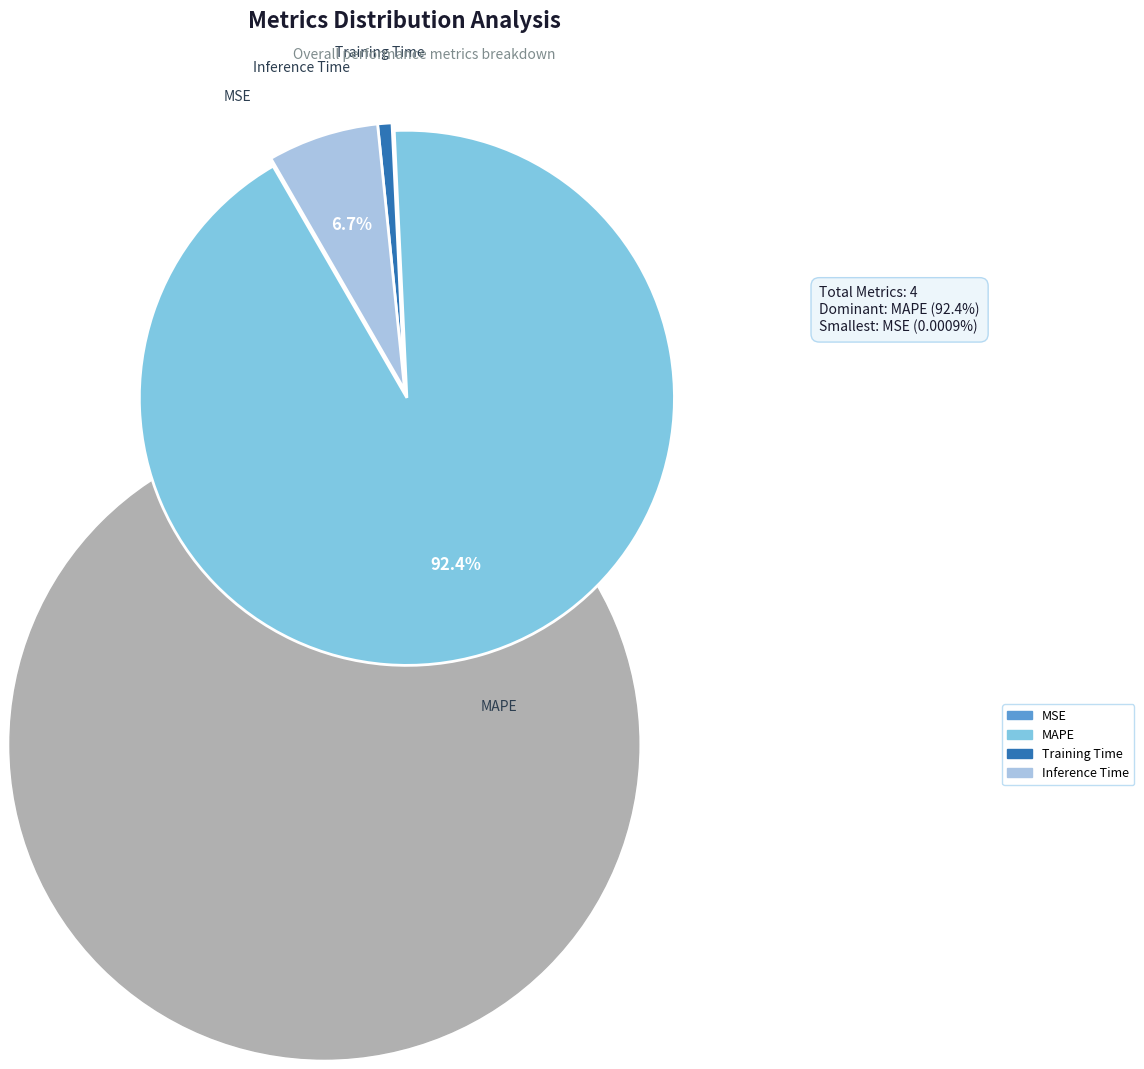

What is the largest slice in the pie chart?

MAPE